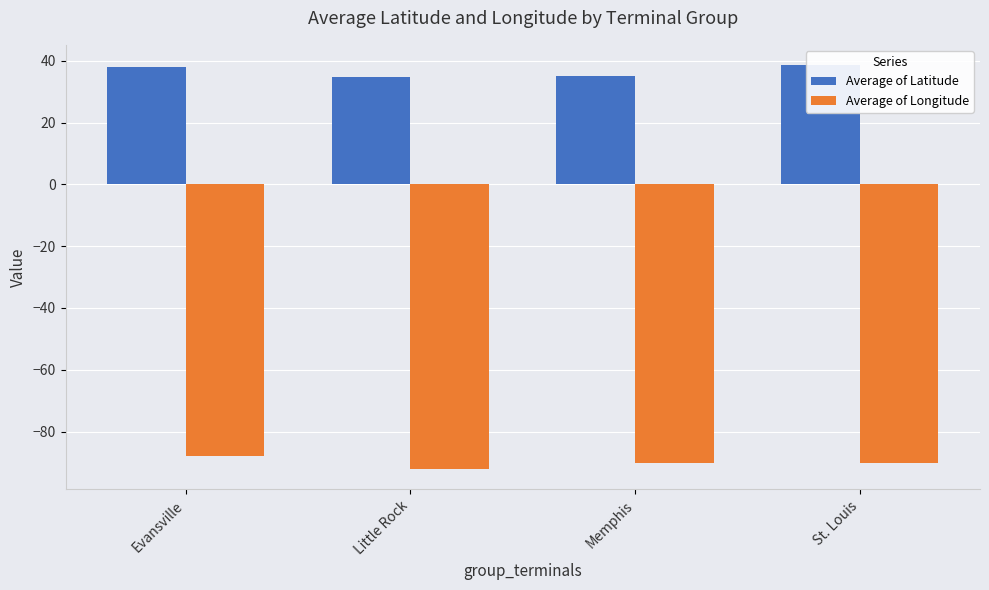

What is the average value of the Average of Longitude series?

-90.1